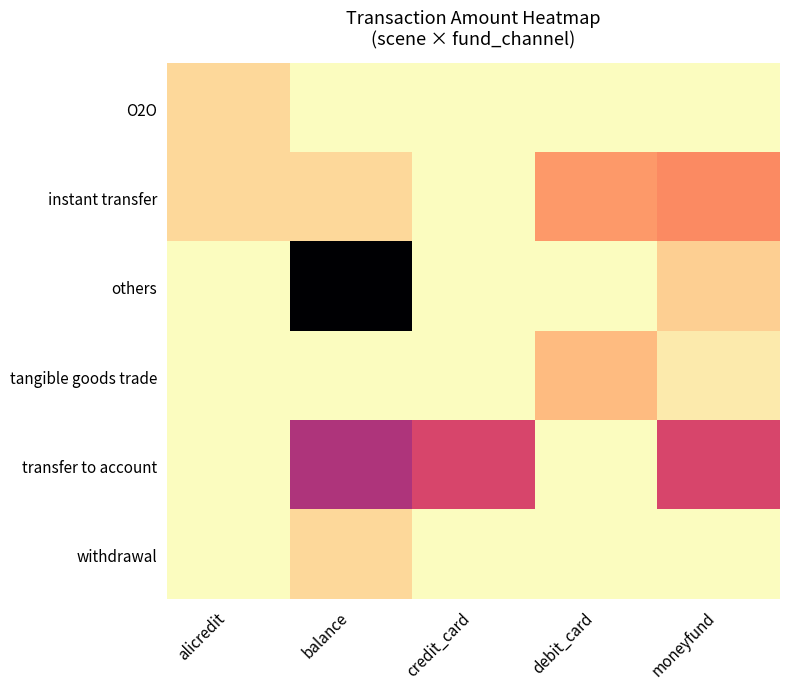

Reading right to left, list all the values displayed in this chart.

O2O: moneyfund=0.0	debit_card=0.0	credit_card=0.0	balance=0.0	alicredit=1000.0
instant transfer: moneyfund=3105.0	debit_card=2700.0	credit_card=0.0	balance=1000.0	alicredit=1026.0
others: moneyfund=1241.2	debit_card=0.0	credit_card=0.0	balance=12710.0	alicredit=0.0
tangible goods trade: moneyfund=515.0	debit_card=1800.0	credit_card=0.0	balance=0.0	alicredit=0.0
transfer to account: moneyfund=5300.0	debit_card=0.0	credit_card=5300.0	balance=6600.0	alicredit=0.0
withdrawal: moneyfund=0.0	debit_card=0.0	credit_card=0.0	balance=1000.0	alicredit=0.0